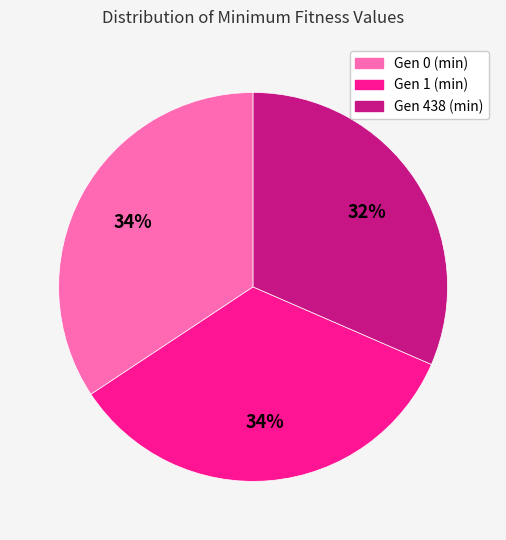

Do Gen 438 (min) and Gen 0 (min) together represent more than half of the pie?

Yes